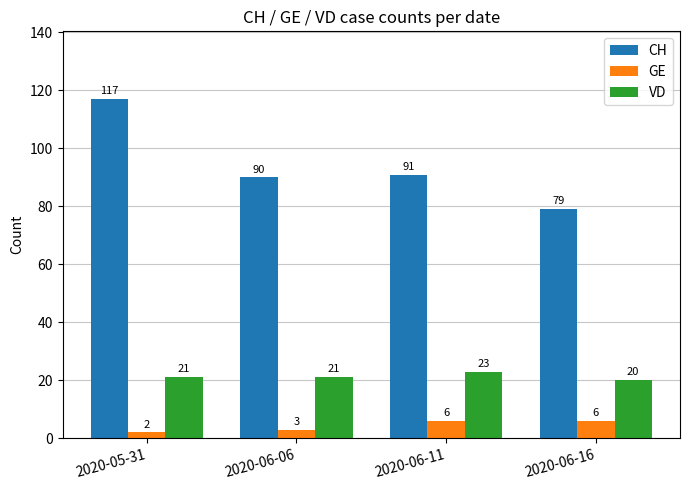

Reading right to left, what are all the values shown in this chart?

CH: 79	91	90	117
GE: 6	6	3	2
VD: 20	23	21	21